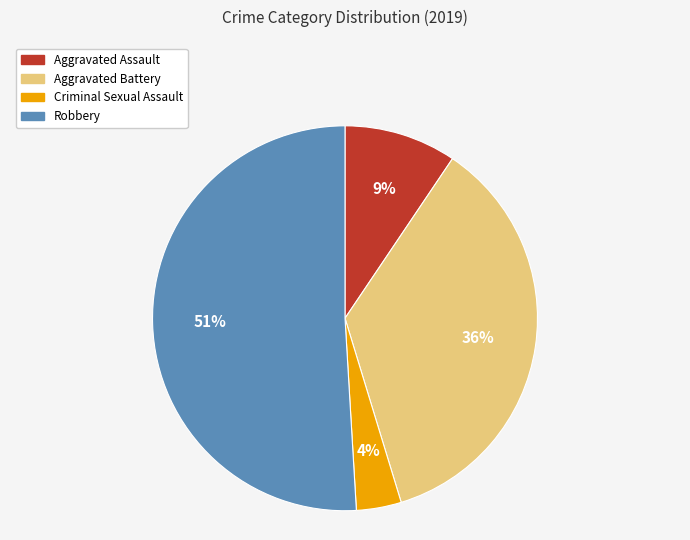

How many segments does this pie chart have?

4